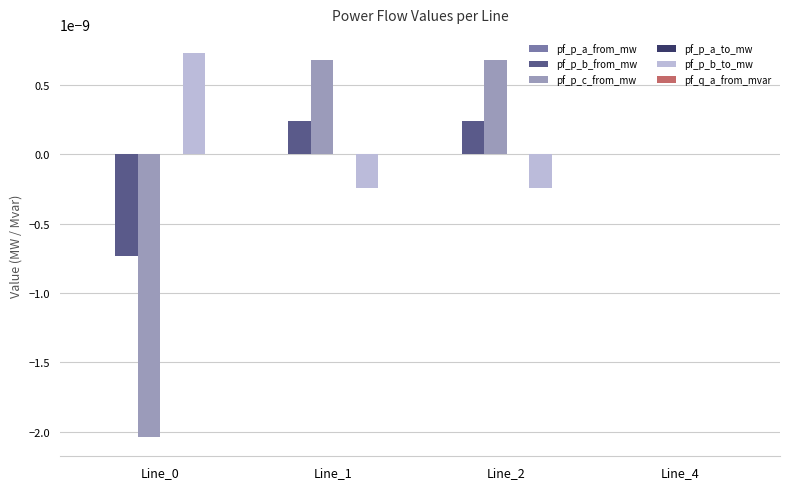

The pf_p_c_from_mw series shows -0.0 at Line_4. True or false?

True